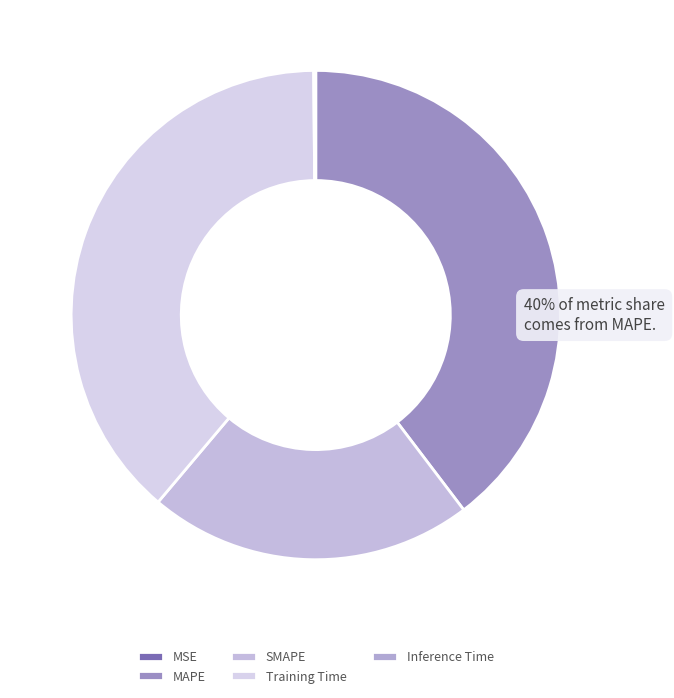

Is Training Time the majority of the pie?

No